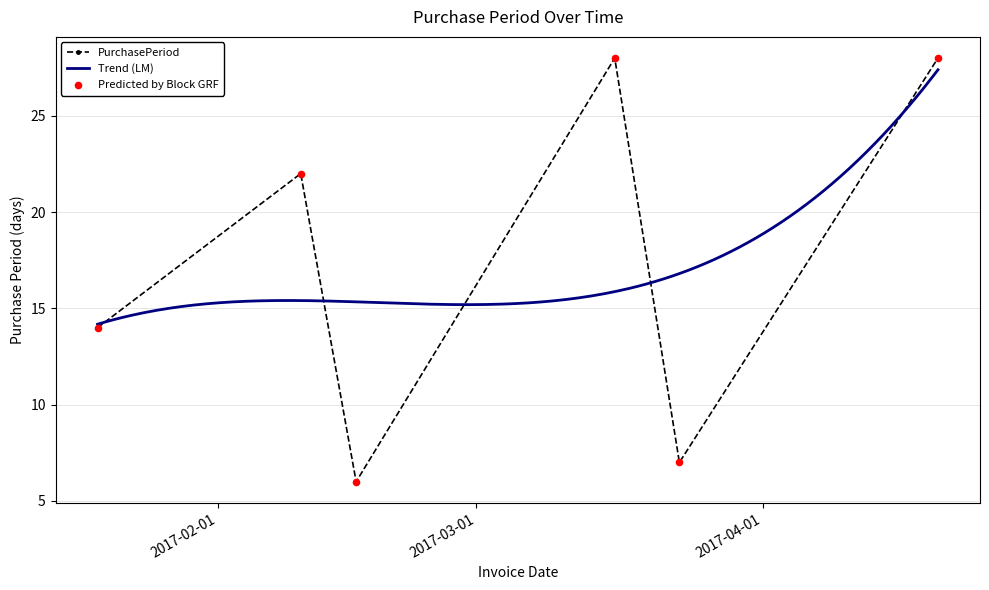

What is the change in value from 2017-02-10 to 2017-03-23?

-15